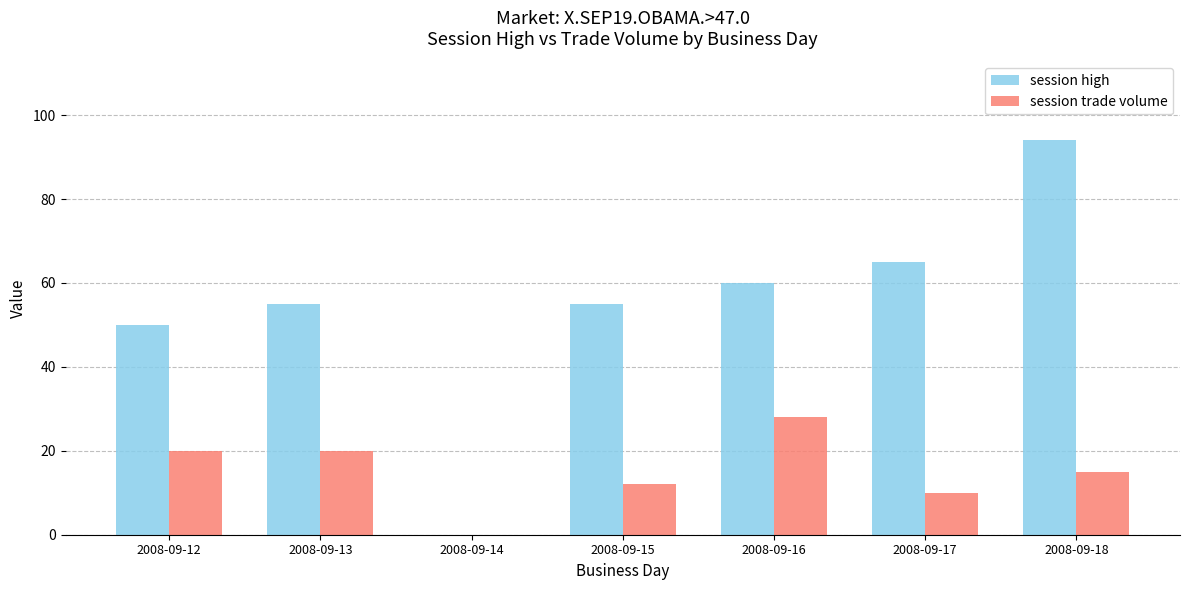

What is the total value across all series at 2008-09-18?

109